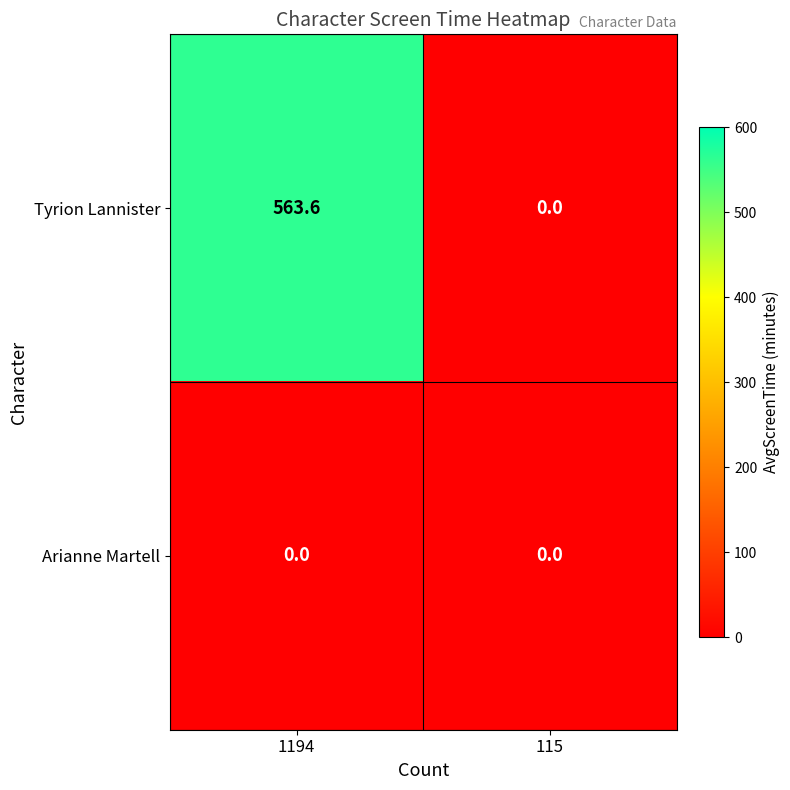

Between 1194 and 115, which series saw the biggest shift?

Tyrion Lannister